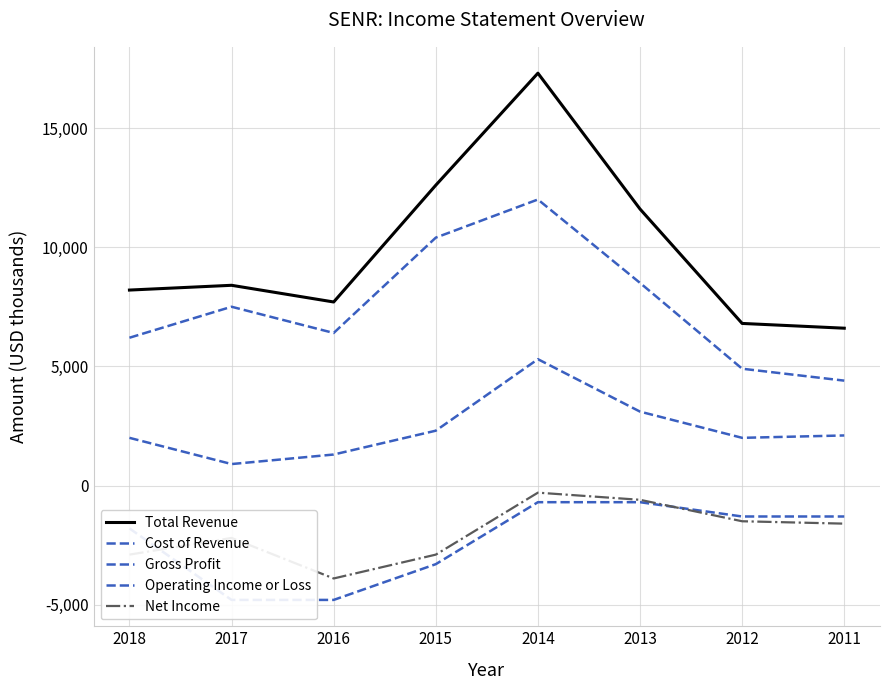

What is the lowest value of the Net Income series?

-3900